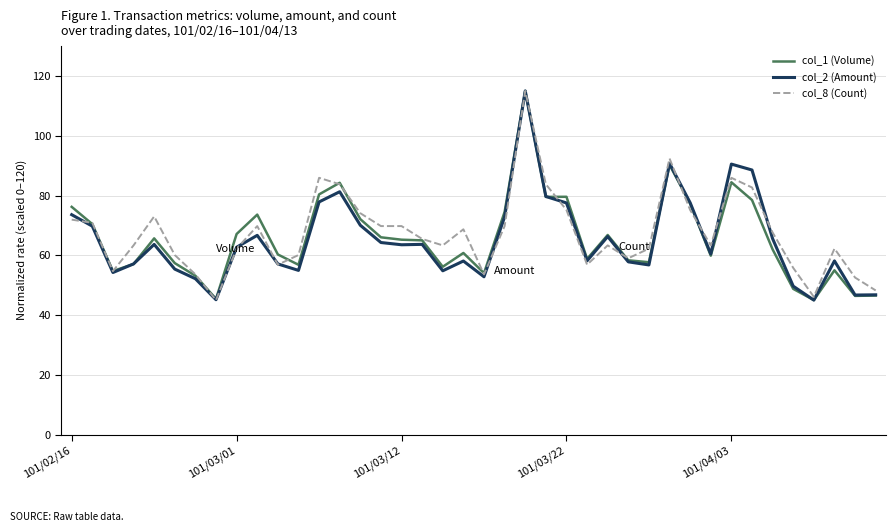

What is the greatest value displayed?

115.0